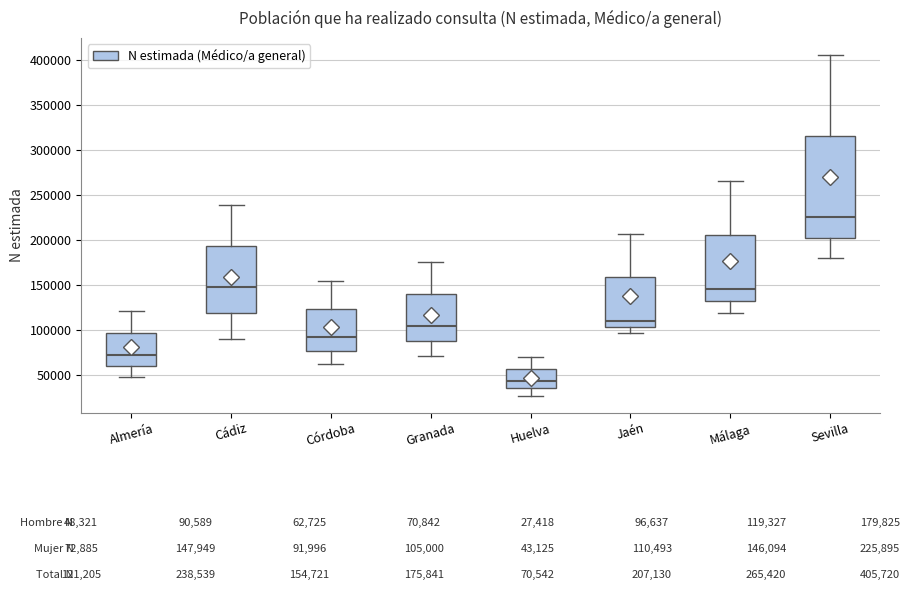

Comparing the boxes themselves (not the whiskers), which one is the tallest?

Sevilla